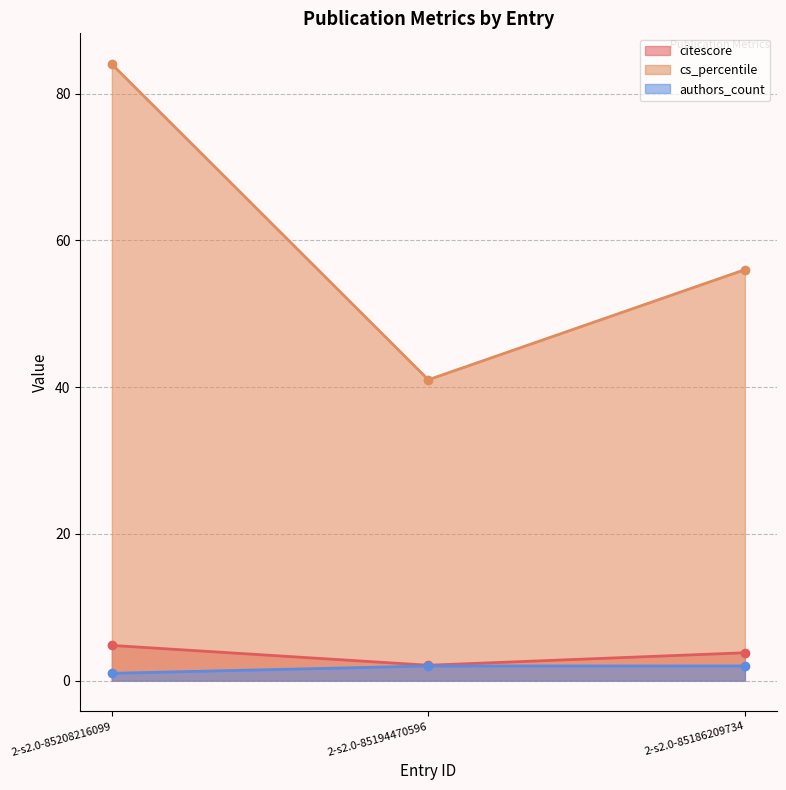

Which category has the highest value in the cs_percentile series?

2-s2.0-85208216099